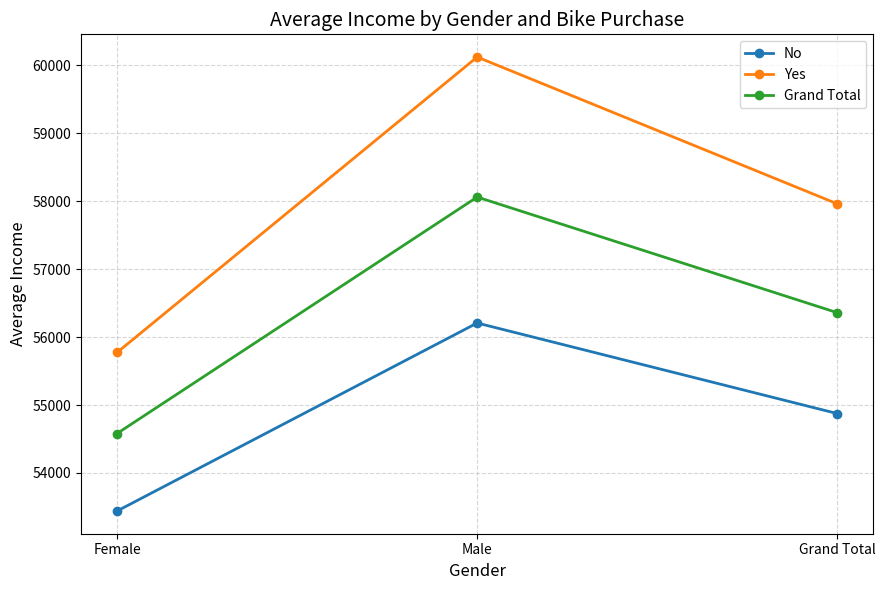

Which label corresponds to the smallest value in the chart?

Female